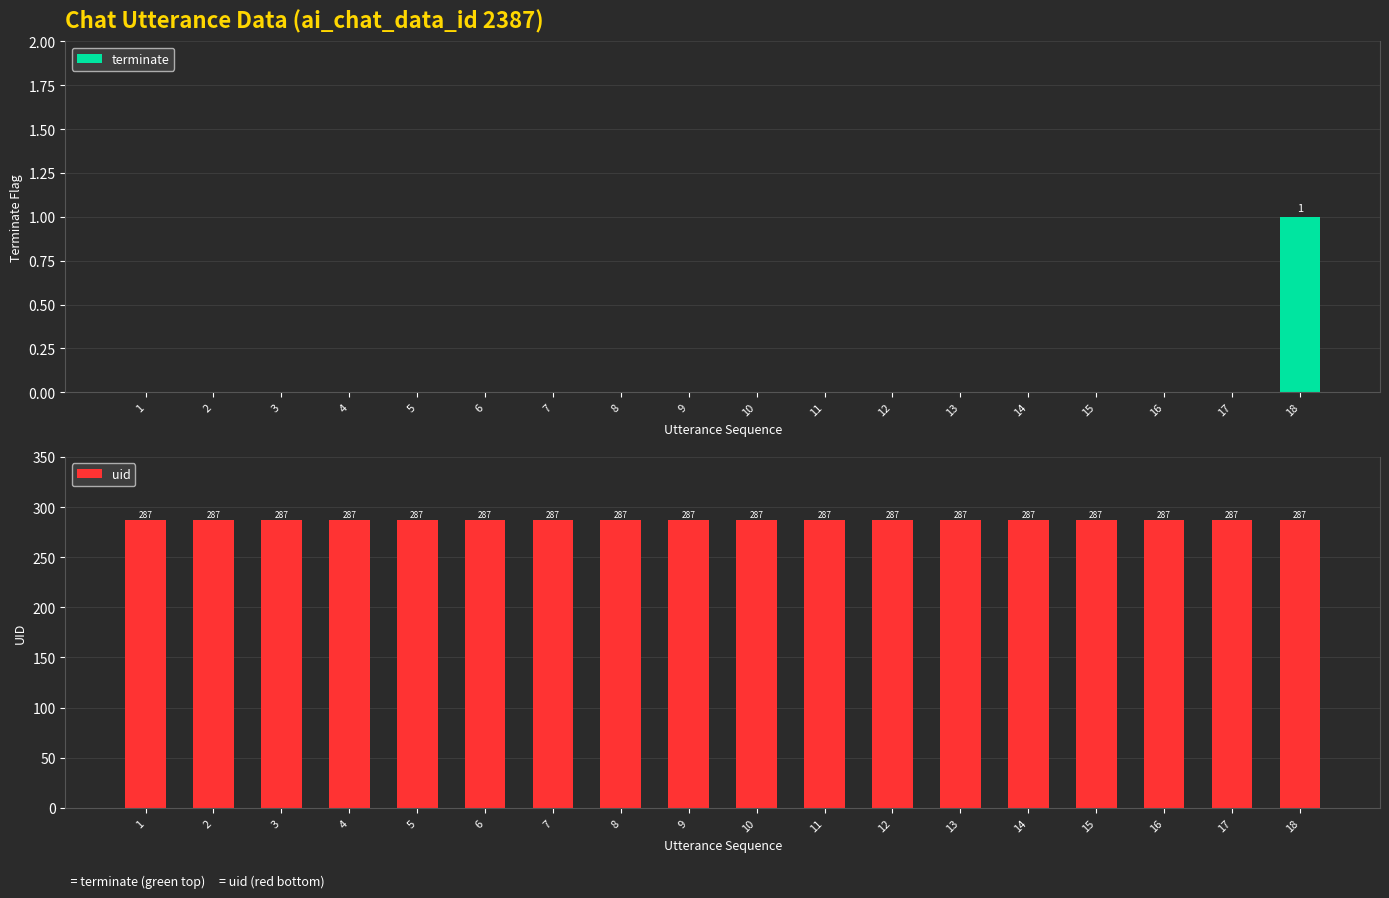

Which category has the highest value in the uid series?

1